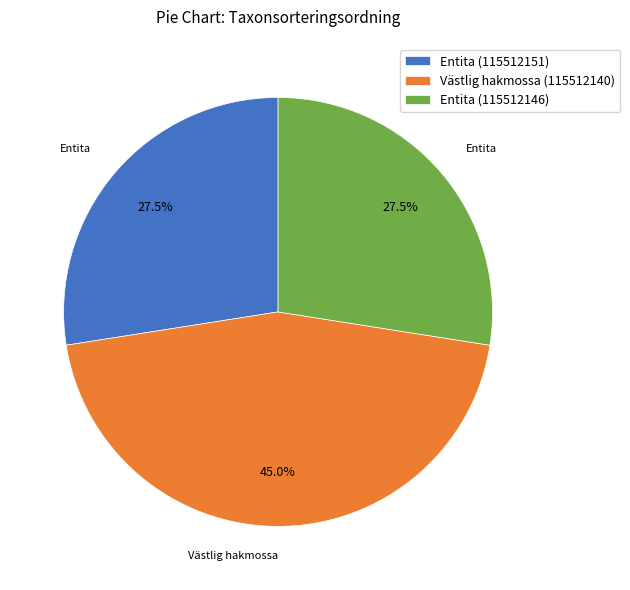

What is the total percentage of Entita (115512146) and Entita (115512151)?

55.0%